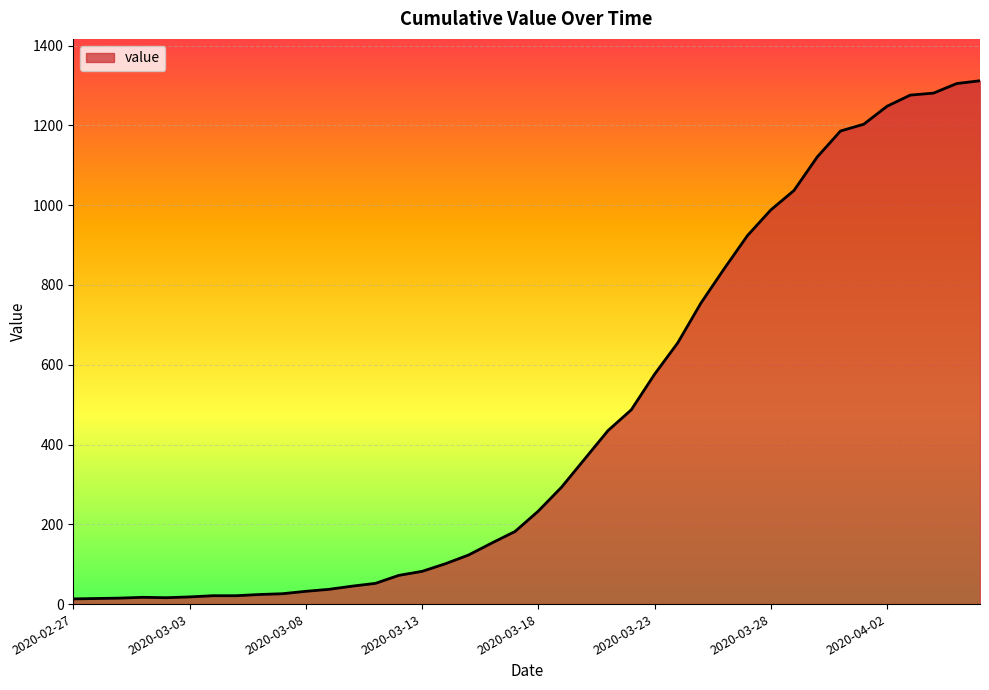

What is the difference between the maximum and minimum values?

1299